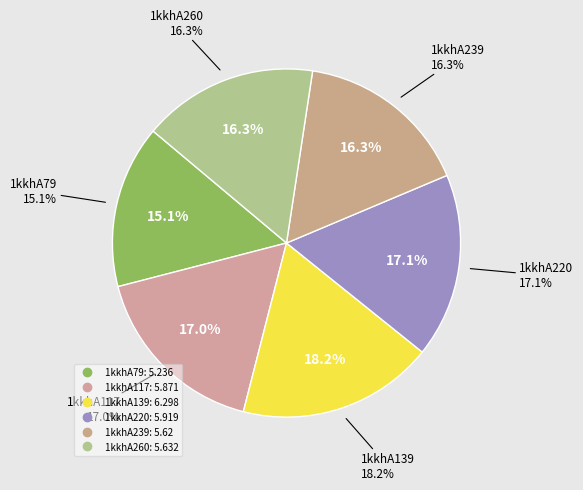

Is there any slice that represents more than half of the pie?

No